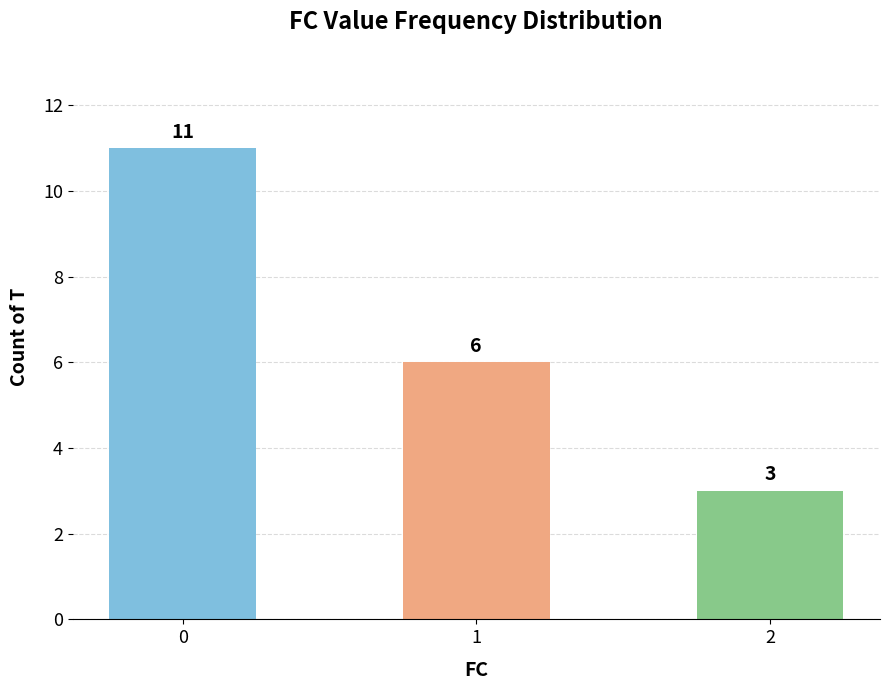

What is the ratio of the value at 1 to the value at 2?

2.0